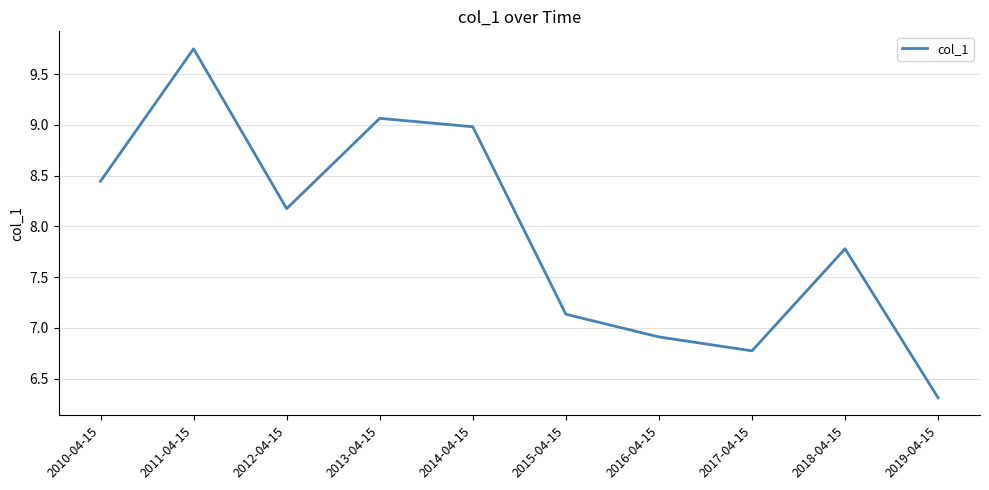

How many interior local peaks (higher than both neighbors) does the data have?

3